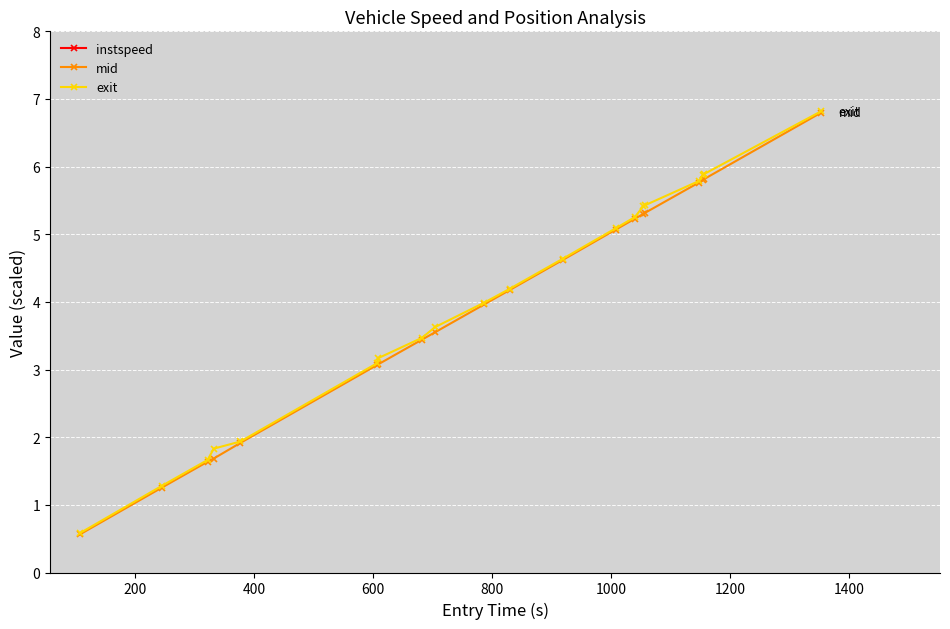

What is the minimum value for exit?

0.6